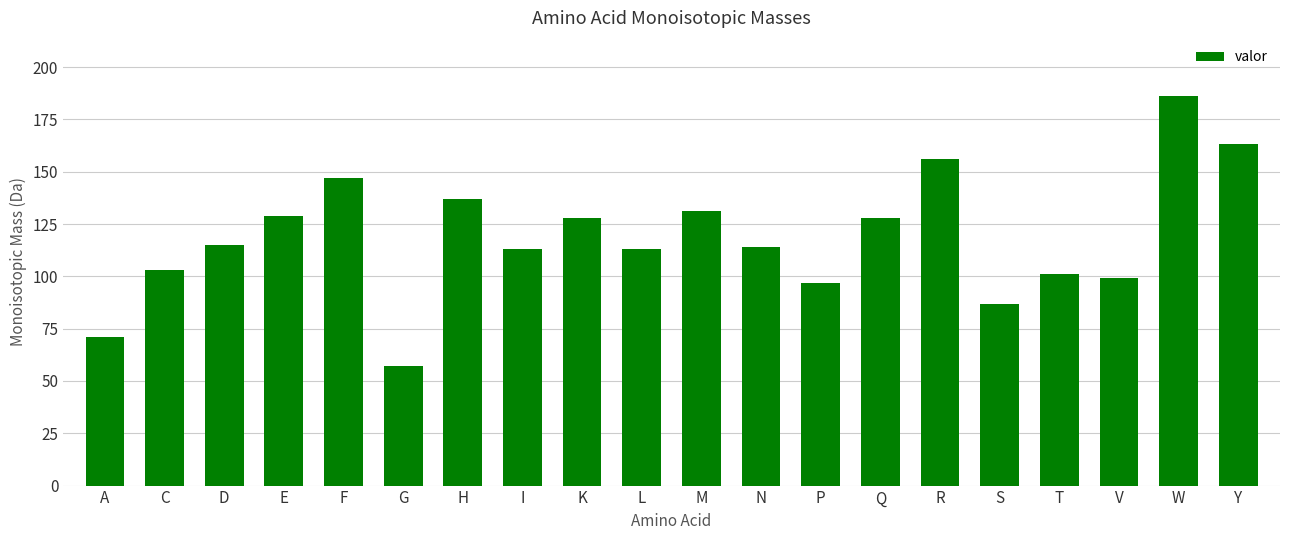

What value does the data have at H?

137.1